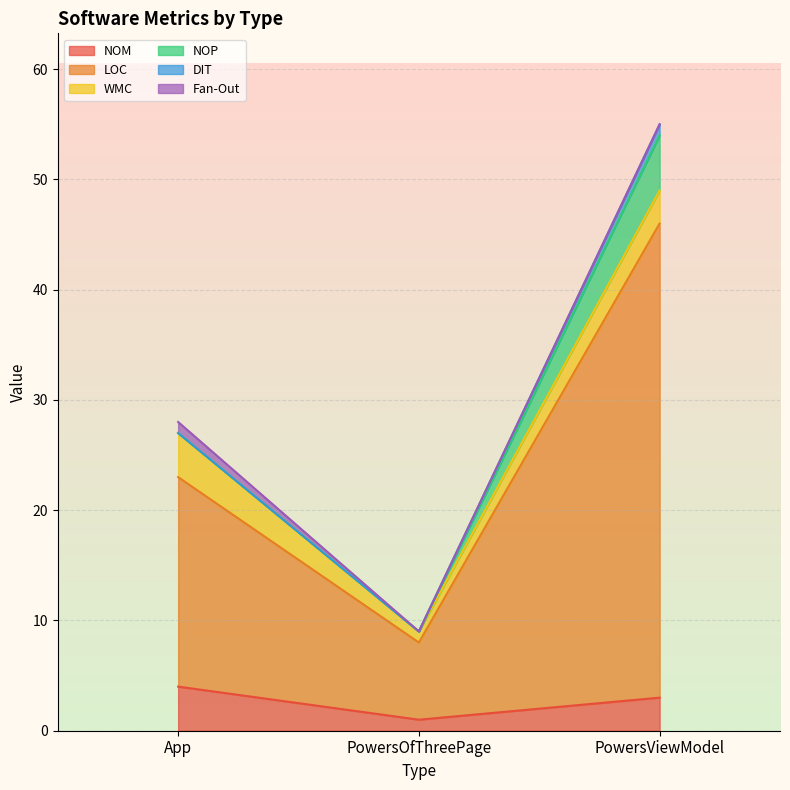

What are all the series names shown in the legend?

NOM, LOC, WMC, NOP, DIT, Fan-Out